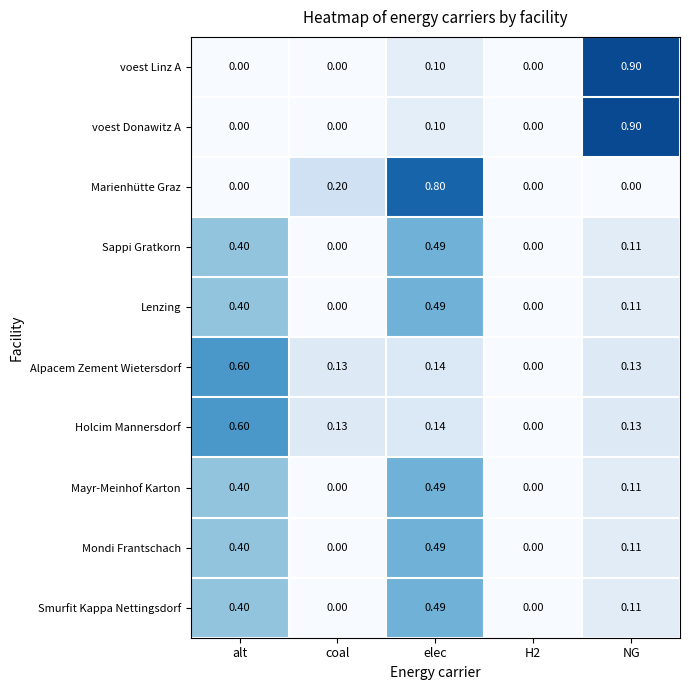

At which category is the sum across all series the highest?

elec